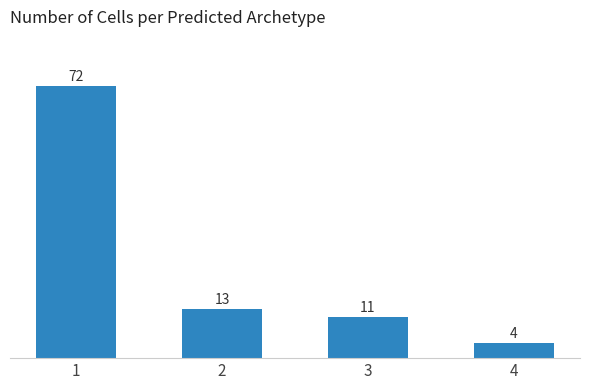

Reading left to right, list all the values displayed in this chart.

1=72	2=13	3=11	4=4